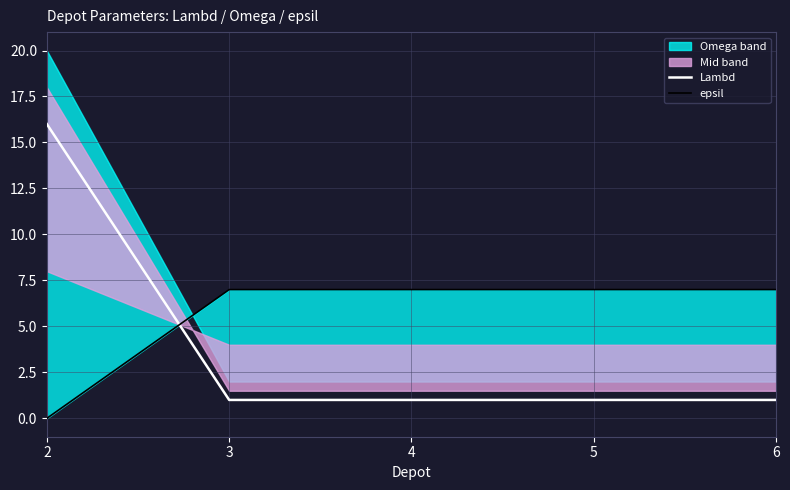

Is it true that epsil equals 11 at 4?

False